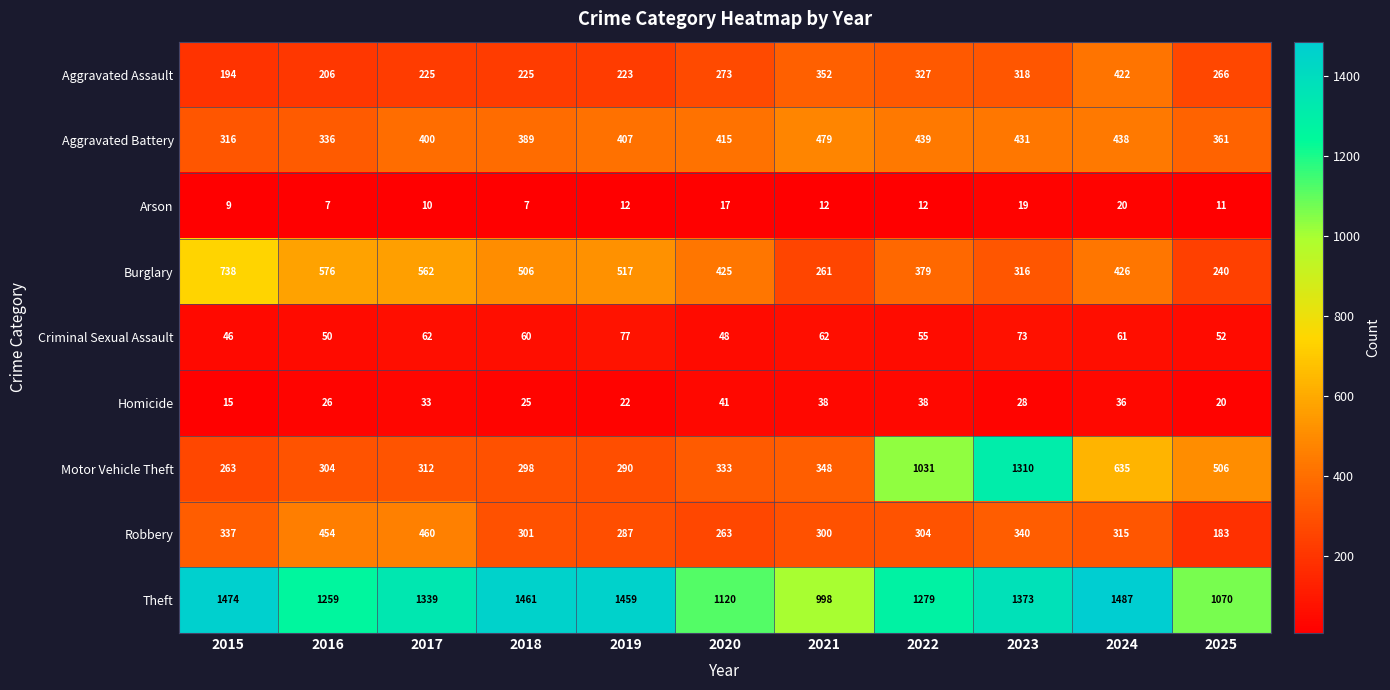

At which label is Criminal Sexual Assault closest to 61?

2024